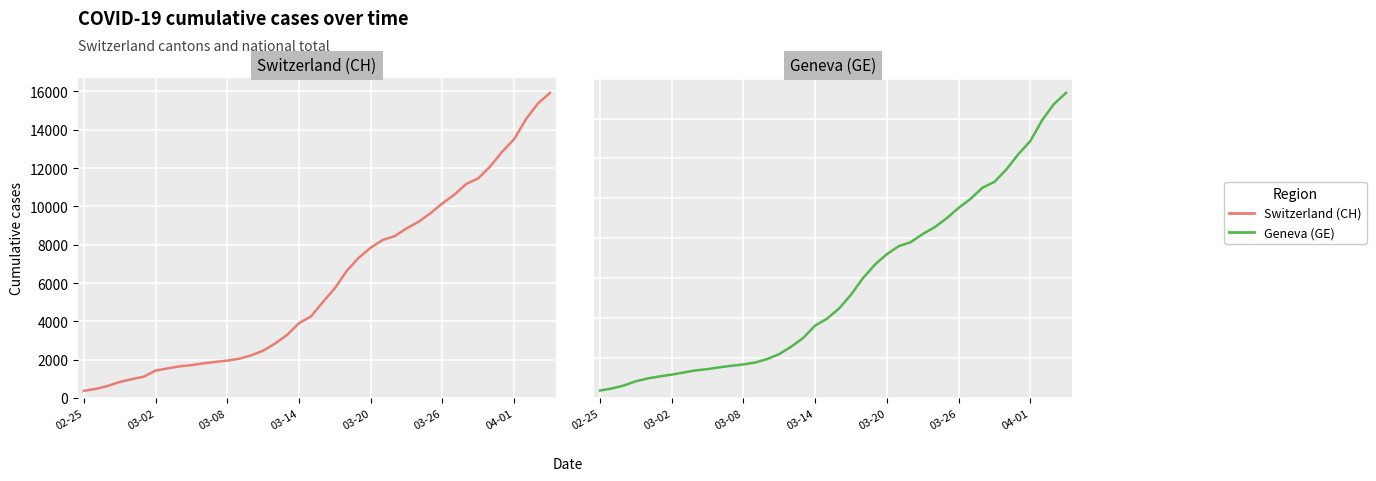

What is the difference between the maximum and second lowest values in the Geneva (GE) series?

14805